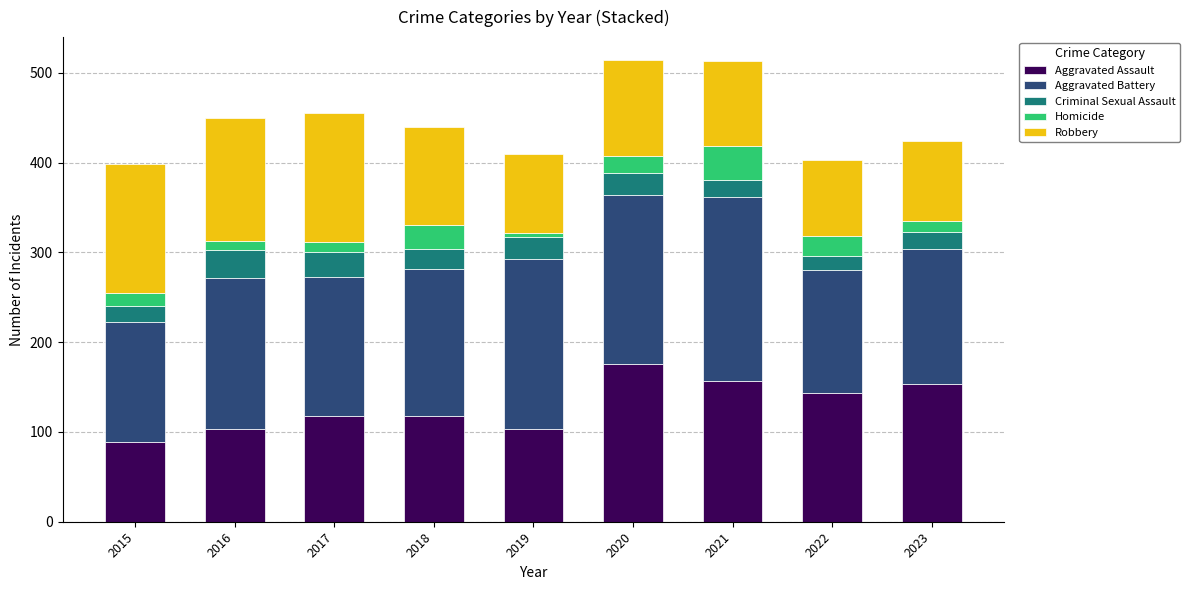

Which category has the lowest value in the Aggravated Assault series?

2015